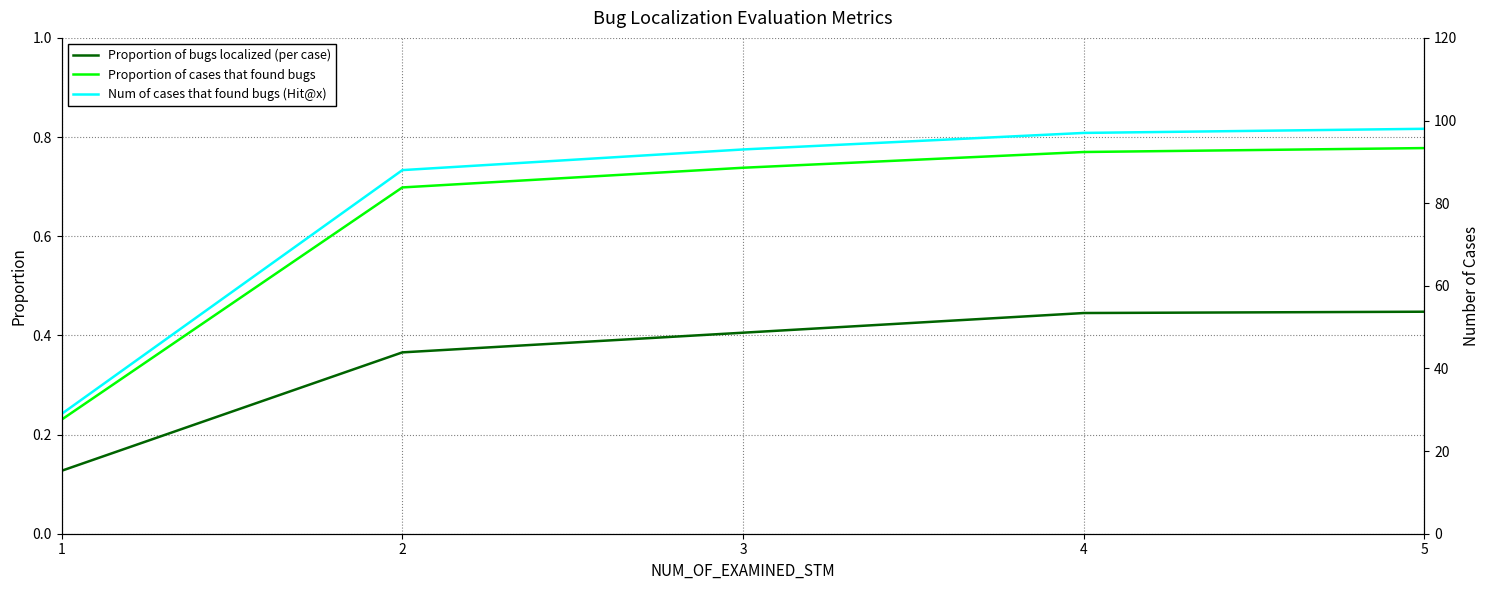

Which category has the lowest value in the Proportion of cases that found bugs series?

1